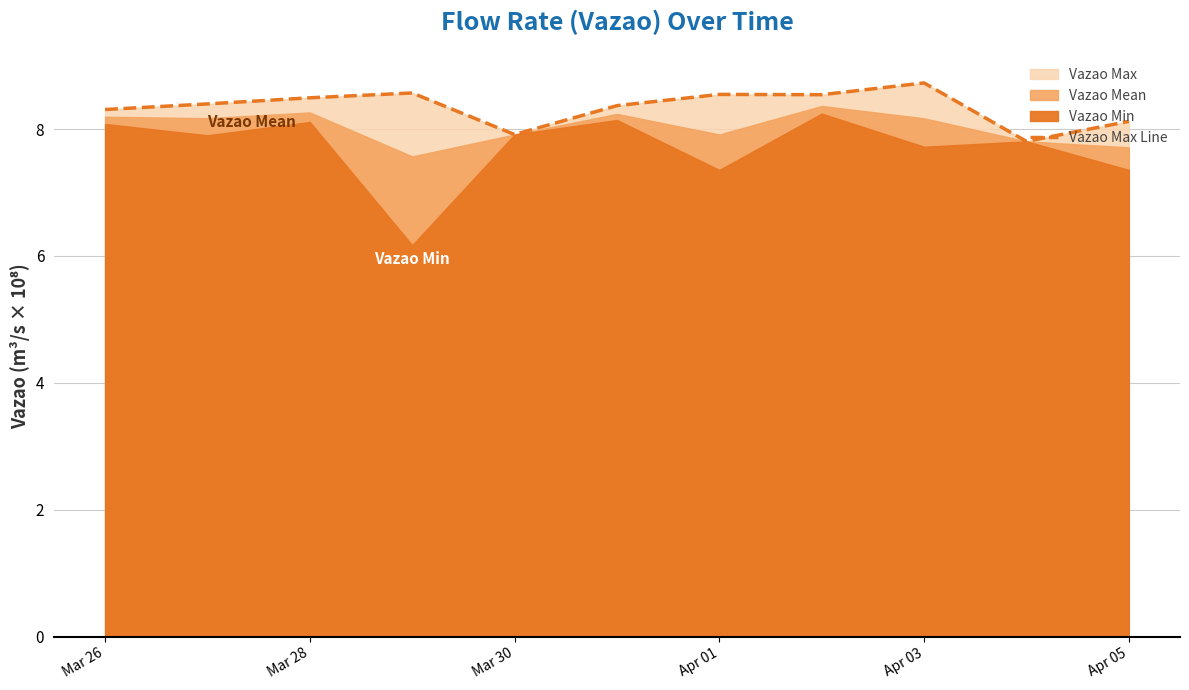

Is it true that Vazao Max Line equals 8.7 at Apr 03?

True